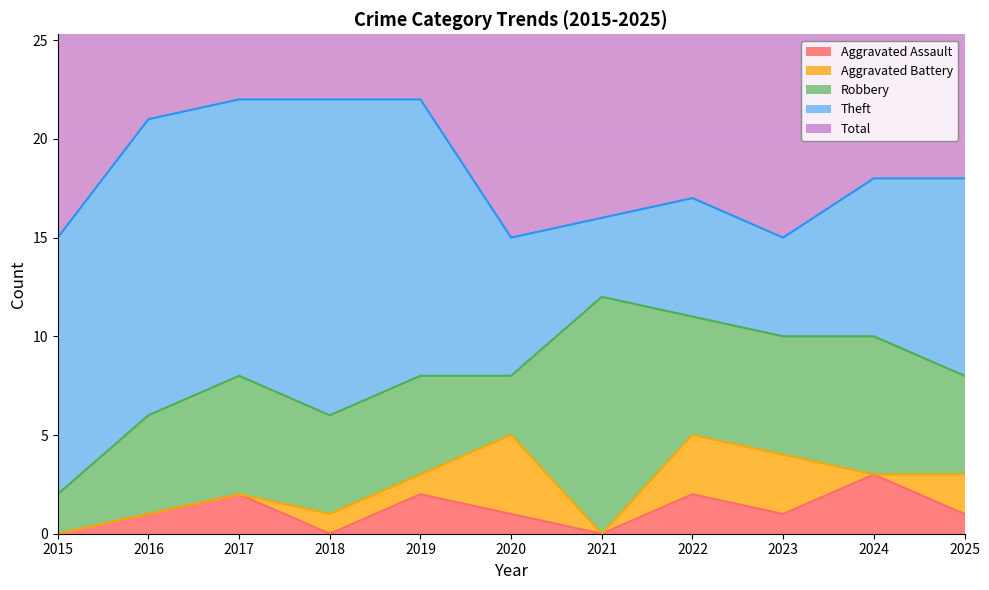

Reading left to right, transcribe all the data shown in this chart.

Aggravated Assault: 2015=0	2016=1	2017=2	2018=0	2019=2	2020=1	2021=0	2022=2	2023=1	2024=3	2025=1
Aggravated Battery: 2015=0	2016=0	2017=0	2018=1	2019=1	2020=4	2021=0	2022=3	2023=3	2024=0	2025=2
Robbery: 2015=2	2016=5	2017=6	2018=5	2019=5	2020=3	2021=12	2022=6	2023=6	2024=7	2025=5
Theft: 2015=13	2016=15	2017=14	2018=16	2019=14	2020=7	2021=4	2022=6	2023=5	2024=8	2025=10
Total: 2015=15	2016=21	2017=22	2018=22	2019=22	2020=15	2021=16	2022=17	2023=15	2024=19	2025=18